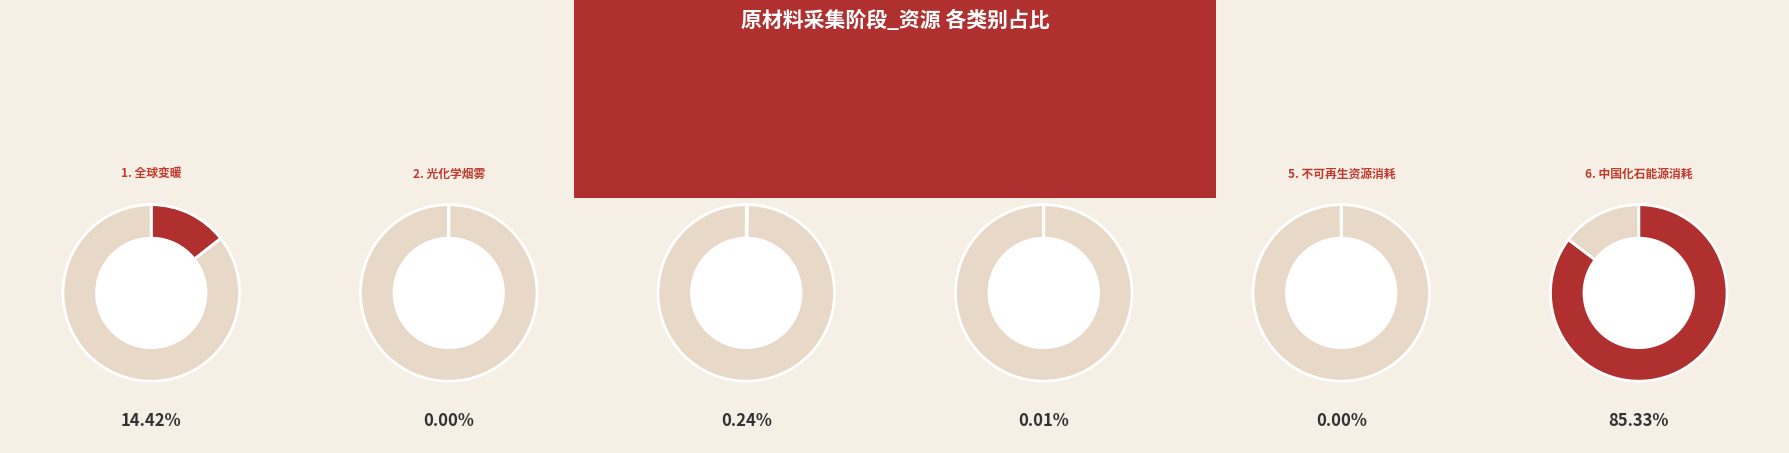

Does 中国化石能源消耗 account for over 50% of the chart?

Yes